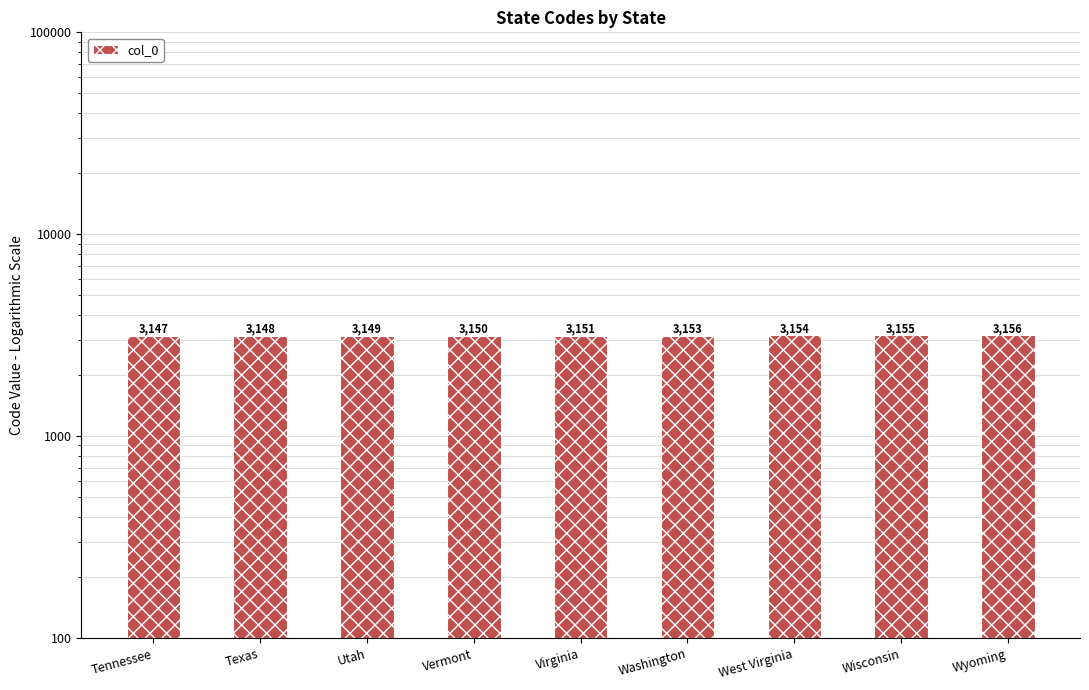

At which label does the data first exceed 3151?

Washington